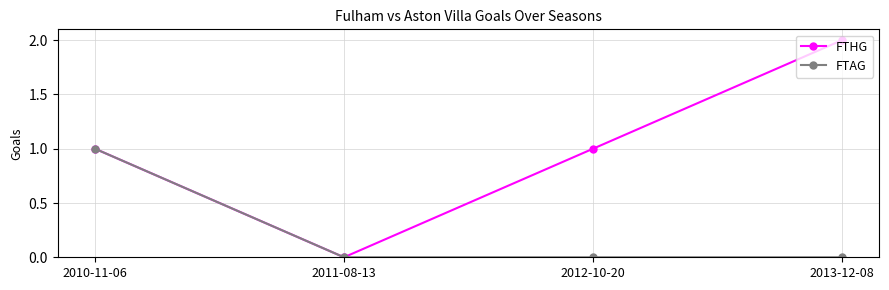

Reading left to right, list all the values displayed in this chart.

FTHG: 1	0	1	2
FTAG: 1	0	0	0